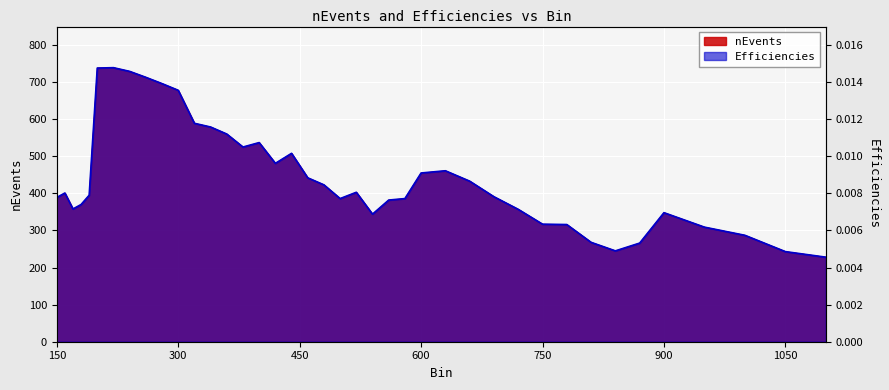

Which series has the largest range (max minus min)?

nEvents